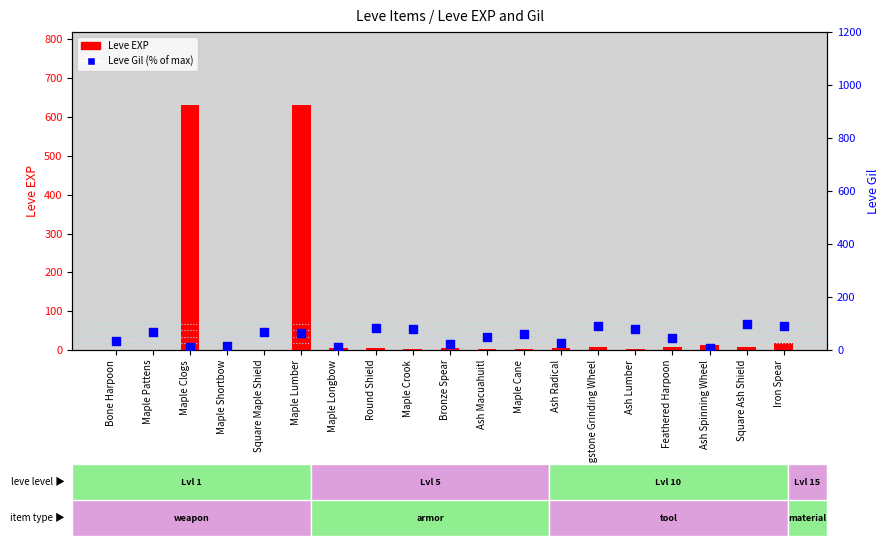

Is the value of Leve EXP at Maple Longbow greater than the value of Leve Gil (% of max) at Maple Crook?

No